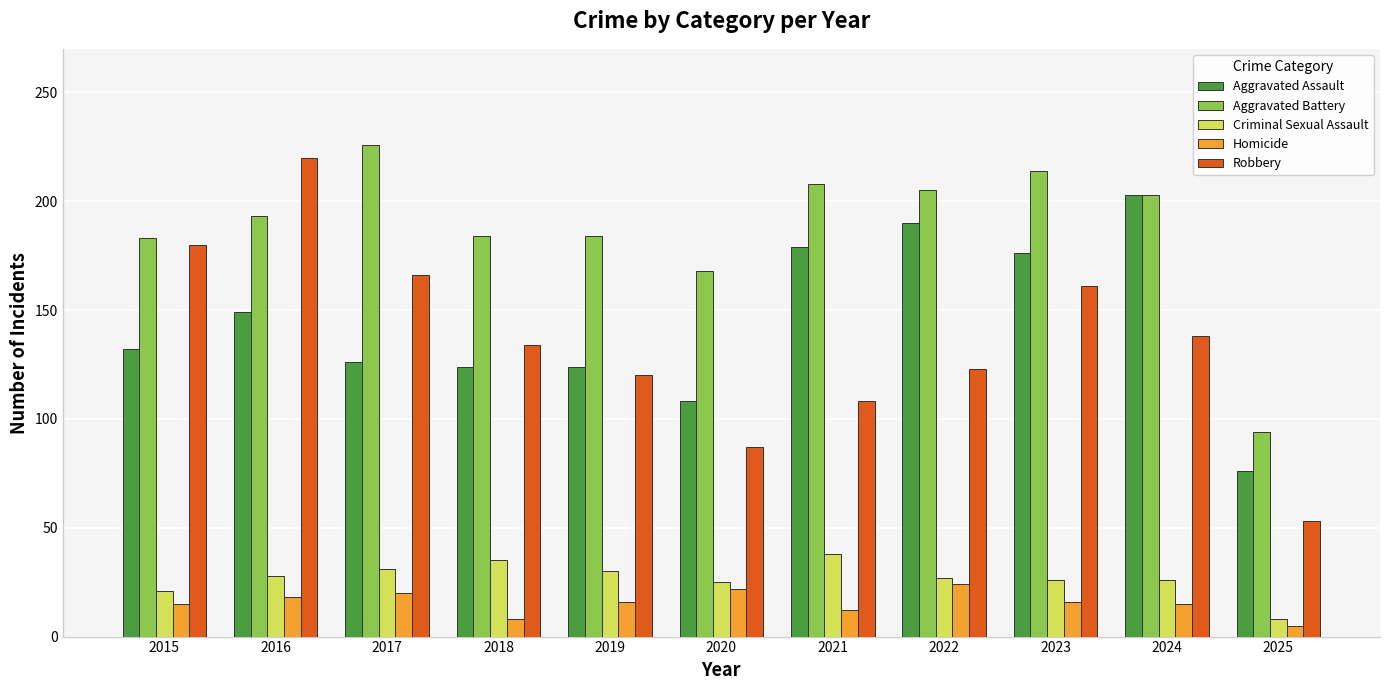

Which series has the largest total across all categories?

Aggravated Battery